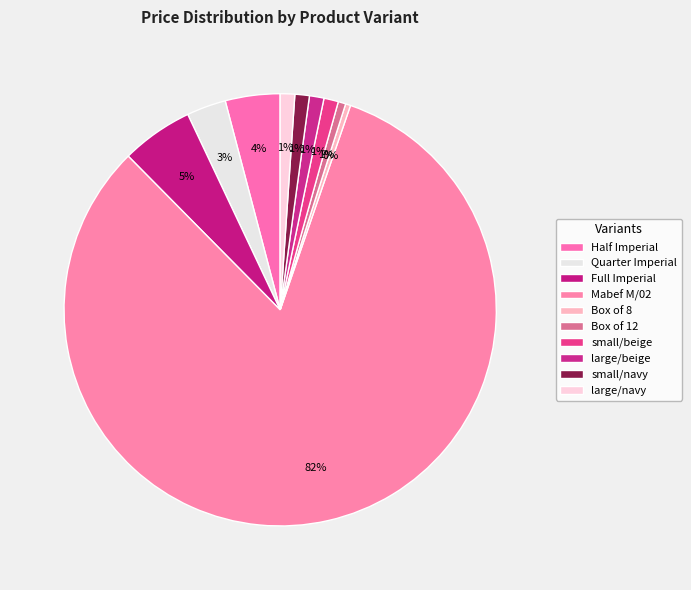

What portion of the pie excludes Box of 8?

99.6%